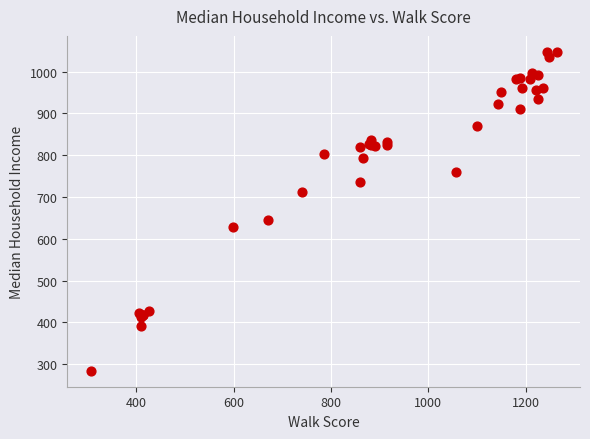

What Y value in the scatter plot is closest to 665?

644.9